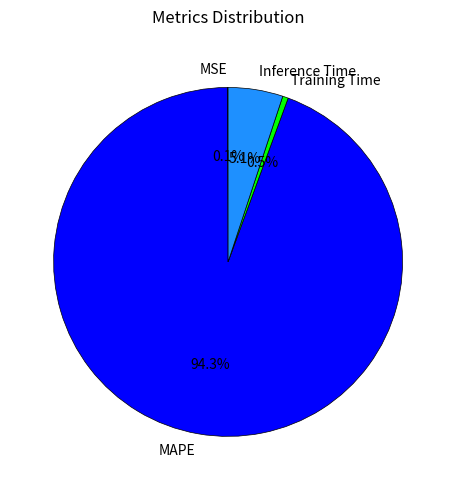

The Inference Time slice represents 1% of the pie. True or false?

False